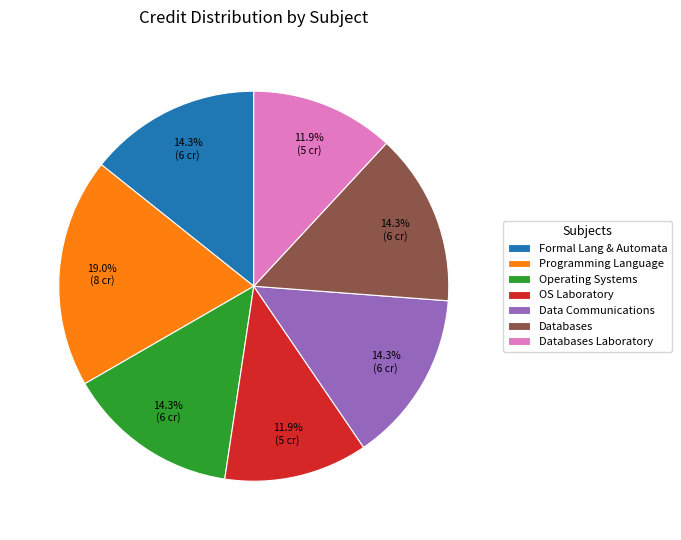

Combined, what portion of the pie is Programming Language and Data Communications?

33.3%